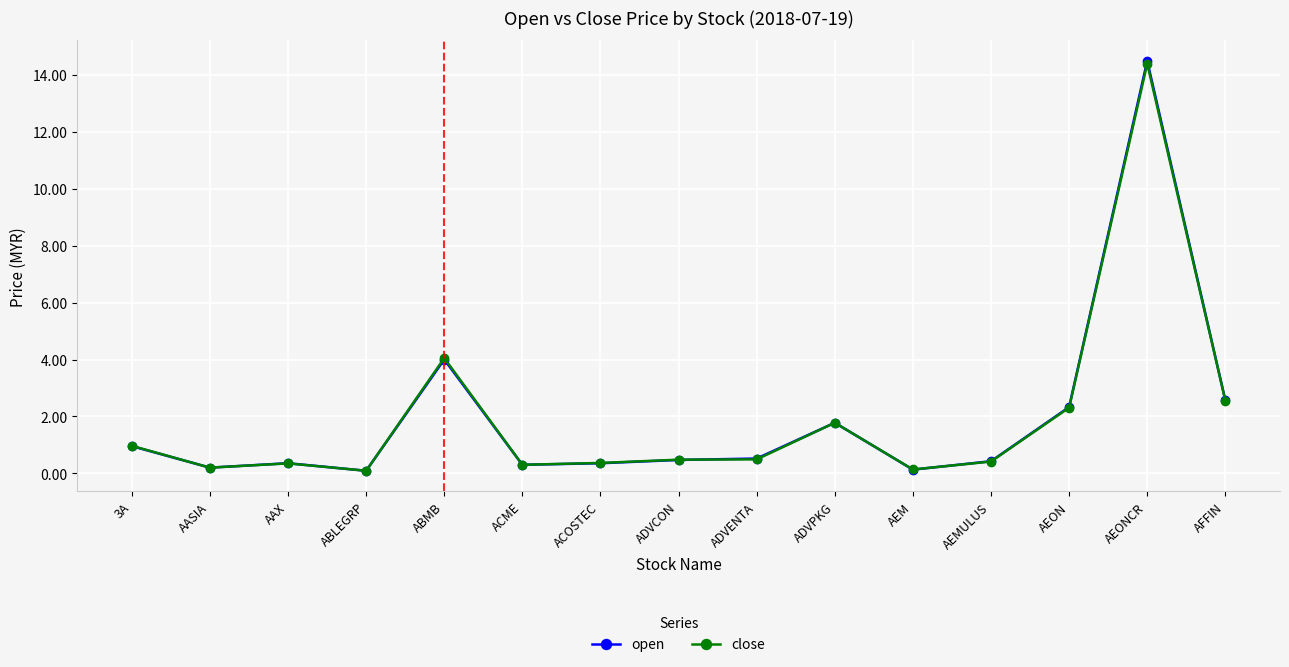

What position from the right is AAX?

13